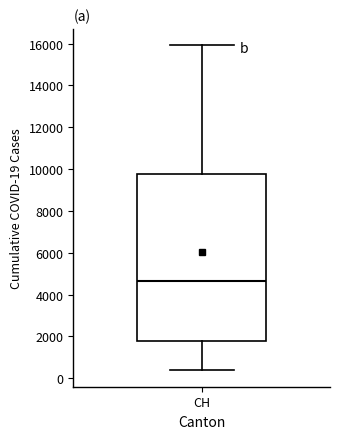

Read this box plot against the y-axis: the position of the median line, the range covered by the box, and the ends of both whiskers. The values are not printed on the chart, so give them approximately, as read against the axis.

median 4600, box 1800 to 9800, whiskers 400 to 16000